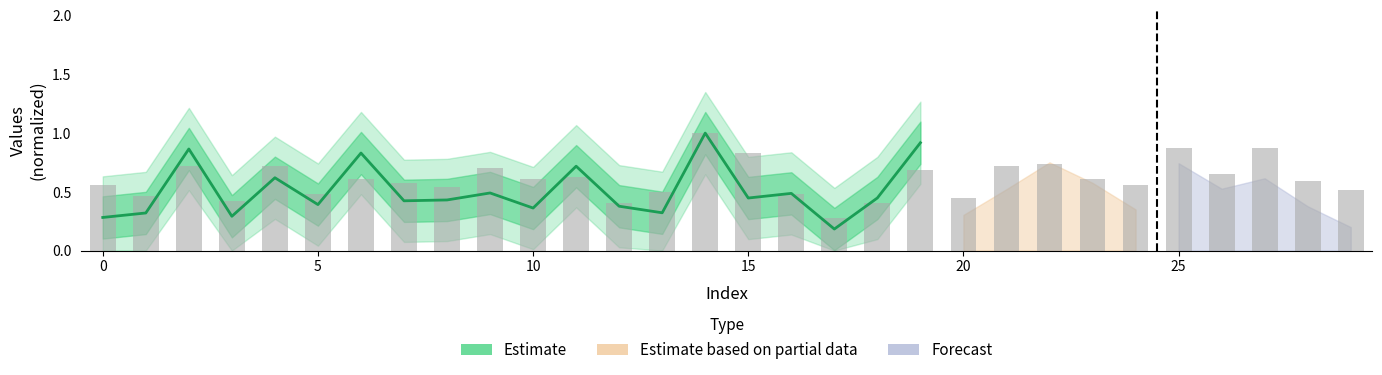

Count the number of categories in the chart.

30